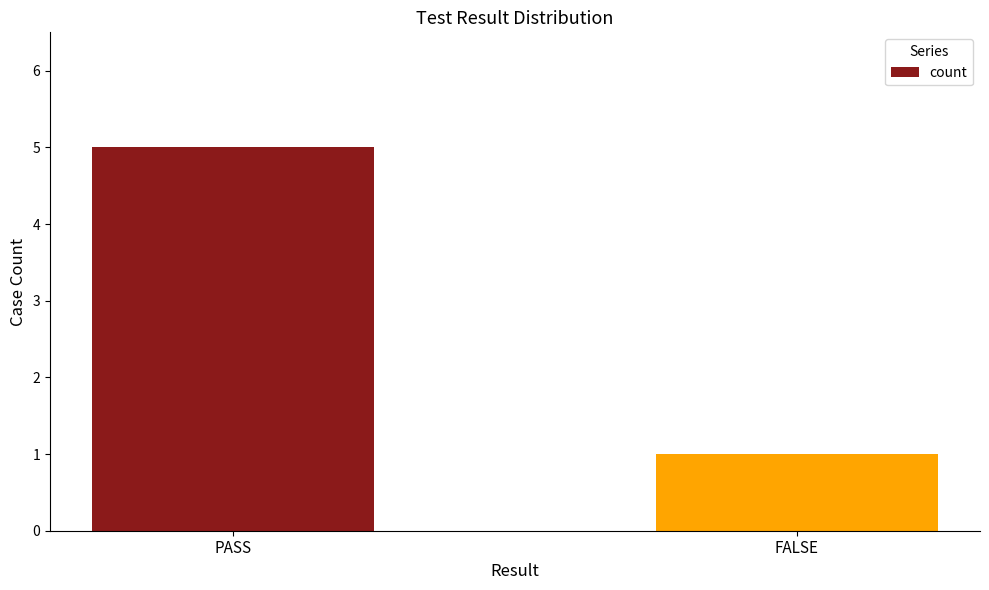

Approximately how many times larger is the value at FALSE compared to PASS?

0.2